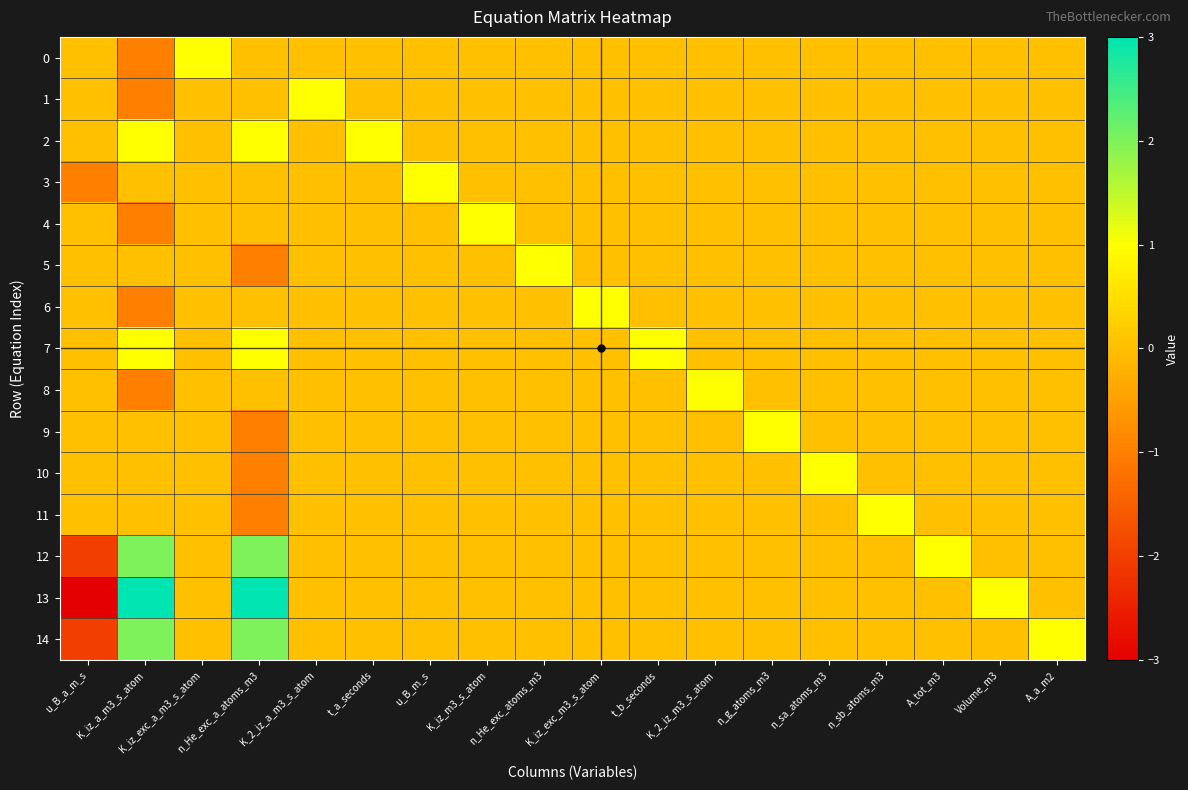

Reading left to right, list all the values displayed in this chart.

0: u_B_a_m_s=0	K_iz_a_m3_s_atom=-1	K_iz_exc_a_m3_s_atom=1	n_He_exc_a_atoms_m3=0	K_2_iz_a_m3_s_atom=0	t_a_seconds=0	u_B_m_s=0	K_iz_m3_s_atom=0	n_He_exc_atoms_m3=0	K_iz_exc_m3_s_atom=0	t_b_seconds=0	K_2_iz_m3_s_atom=0	n_g_atoms_m3=0	n_sa_atoms_m3=0	n_sb_atoms_m3=0	A_tot_m3=0	Volume_m3=0	A_a_m2=0
1: u_B_a_m_s=0	K_iz_a_m3_s_atom=-1	K_iz_exc_a_m3_s_atom=0	n_He_exc_a_atoms_m3=0	K_2_iz_a_m3_s_atom=1	t_a_seconds=0	u_B_m_s=0	K_iz_m3_s_atom=0	n_He_exc_atoms_m3=0	K_iz_exc_m3_s_atom=0	t_b_seconds=0	K_2_iz_m3_s_atom=0	n_g_atoms_m3=0	n_sa_atoms_m3=0	n_sb_atoms_m3=0	A_tot_m3=0	Volume_m3=0	A_a_m2=0
2: u_B_a_m_s=0	K_iz_a_m3_s_atom=1	K_iz_exc_a_m3_s_atom=0	n_He_exc_a_atoms_m3=1	K_2_iz_a_m3_s_atom=0	t_a_seconds=1	u_B_m_s=0	K_iz_m3_s_atom=0	n_He_exc_atoms_m3=0	K_iz_exc_m3_s_atom=0	t_b_seconds=0	K_2_iz_m3_s_atom=0	n_g_atoms_m3=0	n_sa_atoms_m3=0	n_sb_atoms_m3=0	A_tot_m3=0	Volume_m3=0	A_a_m2=0
3: u_B_a_m_s=-1	K_iz_a_m3_s_atom=0	K_iz_exc_a_m3_s_atom=0	n_He_exc_a_atoms_m3=0	K_2_iz_a_m3_s_atom=0	t_a_seconds=0	u_B_m_s=1	K_iz_m3_s_atom=0	n_He_exc_atoms_m3=0	K_iz_exc_m3_s_atom=0	t_b_seconds=0	K_2_iz_m3_s_atom=0	n_g_atoms_m3=0	n_sa_atoms_m3=0	n_sb_atoms_m3=0	A_tot_m3=0	Volume_m3=0	A_a_m2=0
4: u_B_a_m_s=0	K_iz_a_m3_s_atom=-1	K_iz_exc_a_m3_s_atom=0	n_He_exc_a_atoms_m3=0	K_2_iz_a_m3_s_atom=0	t_a_seconds=0	u_B_m_s=0	K_iz_m3_s_atom=1	n_He_exc_atoms_m3=0	K_iz_exc_m3_s_atom=0	t_b_seconds=0	K_2_iz_m3_s_atom=0	n_g_atoms_m3=0	n_sa_atoms_m3=0	n_sb_atoms_m3=0	A_tot_m3=0	Volume_m3=0	A_a_m2=0
5: u_B_a_m_s=0	K_iz_a_m3_s_atom=0	K_iz_exc_a_m3_s_atom=0	n_He_exc_a_atoms_m3=-1	K_2_iz_a_m3_s_atom=0	t_a_seconds=0	u_B_m_s=0	K_iz_m3_s_atom=0	n_He_exc_atoms_m3=1	K_iz_exc_m3_s_atom=0	t_b_seconds=0	K_2_iz_m3_s_atom=0	n_g_atoms_m3=0	n_sa_atoms_m3=0	n_sb_atoms_m3=0	A_tot_m3=0	Volume_m3=0	A_a_m2=0
6: u_B_a_m_s=0	K_iz_a_m3_s_atom=-1	K_iz_exc_a_m3_s_atom=0	n_He_exc_a_atoms_m3=0	K_2_iz_a_m3_s_atom=0	t_a_seconds=0	u_B_m_s=0	K_iz_m3_s_atom=0	n_He_exc_atoms_m3=0	K_iz_exc_m3_s_atom=1	t_b_seconds=0	K_2_iz_m3_s_atom=0	n_g_atoms_m3=0	n_sa_atoms_m3=0	n_sb_atoms_m3=0	A_tot_m3=0	Volume_m3=0	A_a_m2=0
7: u_B_a_m_s=0	K_iz_a_m3_s_atom=1	K_iz_exc_a_m3_s_atom=0	n_He_exc_a_atoms_m3=1	K_2_iz_a_m3_s_atom=0	t_a_seconds=0	u_B_m_s=0	K_iz_m3_s_atom=0	n_He_exc_atoms_m3=0	K_iz_exc_m3_s_atom=0	t_b_seconds=1	K_2_iz_m3_s_atom=0	n_g_atoms_m3=0	n_sa_atoms_m3=0	n_sb_atoms_m3=0	A_tot_m3=0	Volume_m3=0	A_a_m2=0
8: u_B_a_m_s=0	K_iz_a_m3_s_atom=-1	K_iz_exc_a_m3_s_atom=0	n_He_exc_a_atoms_m3=0	K_2_iz_a_m3_s_atom=0	t_a_seconds=0	u_B_m_s=0	K_iz_m3_s_atom=0	n_He_exc_atoms_m3=0	K_iz_exc_m3_s_atom=0	t_b_seconds=0	K_2_iz_m3_s_atom=1	n_g_atoms_m3=0	n_sa_atoms_m3=0	n_sb_atoms_m3=0	A_tot_m3=0	Volume_m3=0	A_a_m2=0
9: u_B_a_m_s=0	K_iz_a_m3_s_atom=0	K_iz_exc_a_m3_s_atom=0	n_He_exc_a_atoms_m3=-1	K_2_iz_a_m3_s_atom=0	t_a_seconds=0	u_B_m_s=0	K_iz_m3_s_atom=0	n_He_exc_atoms_m3=0	K_iz_exc_m3_s_atom=0	t_b_seconds=0	K_2_iz_m3_s_atom=0	n_g_atoms_m3=1	n_sa_atoms_m3=0	n_sb_atoms_m3=0	A_tot_m3=0	Volume_m3=0	A_a_m2=0
10: u_B_a_m_s=0	K_iz_a_m3_s_atom=0	K_iz_exc_a_m3_s_atom=0	n_He_exc_a_atoms_m3=-1	K_2_iz_a_m3_s_atom=0	t_a_seconds=0	u_B_m_s=0	K_iz_m3_s_atom=0	n_He_exc_atoms_m3=0	K_iz_exc_m3_s_atom=0	t_b_seconds=0	K_2_iz_m3_s_atom=0	n_g_atoms_m3=0	n_sa_atoms_m3=1	n_sb_atoms_m3=0	A_tot_m3=0	Volume_m3=0	A_a_m2=0
11: u_B_a_m_s=0	K_iz_a_m3_s_atom=0	K_iz_exc_a_m3_s_atom=0	n_He_exc_a_atoms_m3=-1	K_2_iz_a_m3_s_atom=0	t_a_seconds=0	u_B_m_s=0	K_iz_m3_s_atom=0	n_He_exc_atoms_m3=0	K_iz_exc_m3_s_atom=0	t_b_seconds=0	K_2_iz_m3_s_atom=0	n_g_atoms_m3=0	n_sa_atoms_m3=0	n_sb_atoms_m3=1	A_tot_m3=0	Volume_m3=0	A_a_m2=0
12: u_B_a_m_s=-2	K_iz_a_m3_s_atom=2	K_iz_exc_a_m3_s_atom=0	n_He_exc_a_atoms_m3=2	K_2_iz_a_m3_s_atom=0	t_a_seconds=0	u_B_m_s=0	K_iz_m3_s_atom=0	n_He_exc_atoms_m3=0	K_iz_exc_m3_s_atom=0	t_b_seconds=0	K_2_iz_m3_s_atom=0	n_g_atoms_m3=0	n_sa_atoms_m3=0	n_sb_atoms_m3=0	A_tot_m3=1	Volume_m3=0	A_a_m2=0
13: u_B_a_m_s=-3	K_iz_a_m3_s_atom=3	K_iz_exc_a_m3_s_atom=0	n_He_exc_a_atoms_m3=3	K_2_iz_a_m3_s_atom=0	t_a_seconds=0	u_B_m_s=0	K_iz_m3_s_atom=0	n_He_exc_atoms_m3=0	K_iz_exc_m3_s_atom=0	t_b_seconds=0	K_2_iz_m3_s_atom=0	n_g_atoms_m3=0	n_sa_atoms_m3=0	n_sb_atoms_m3=0	A_tot_m3=0	Volume_m3=1	A_a_m2=0
14: u_B_a_m_s=-2	K_iz_a_m3_s_atom=2	K_iz_exc_a_m3_s_atom=0	n_He_exc_a_atoms_m3=2	K_2_iz_a_m3_s_atom=0	t_a_seconds=0	u_B_m_s=0	K_iz_m3_s_atom=0	n_He_exc_atoms_m3=0	K_iz_exc_m3_s_atom=0	t_b_seconds=0	K_2_iz_m3_s_atom=0	n_g_atoms_m3=0	n_sa_atoms_m3=0	n_sb_atoms_m3=0	A_tot_m3=0	Volume_m3=0	A_a_m2=1